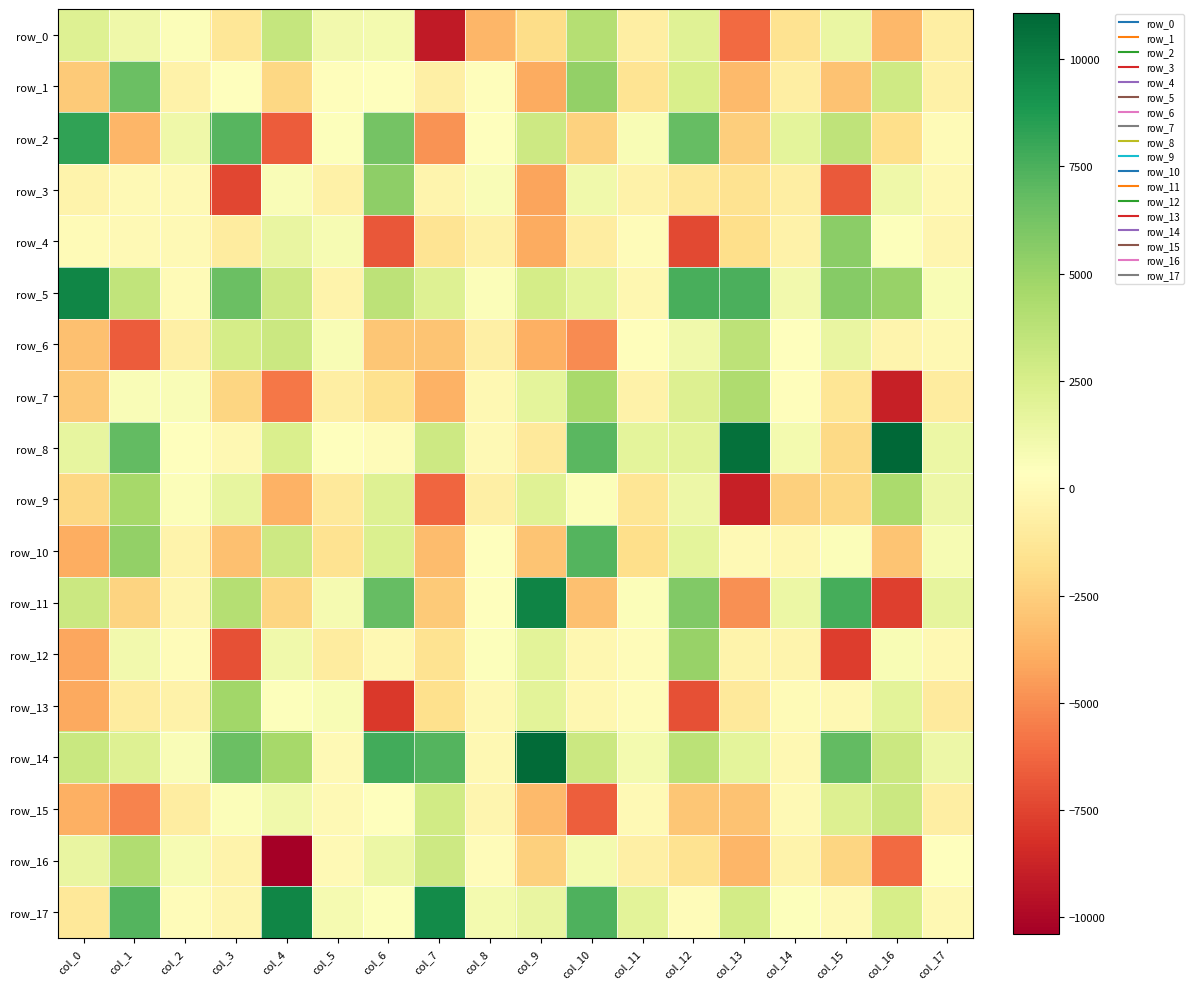

List the series in order of their peak value, lowest first.

row_15, row_6, row_0, row_16, row_7, row_9, row_13, row_12, row_3, row_4, row_1, row_10, row_2, row_5, row_17, row_11, row_14, row_8